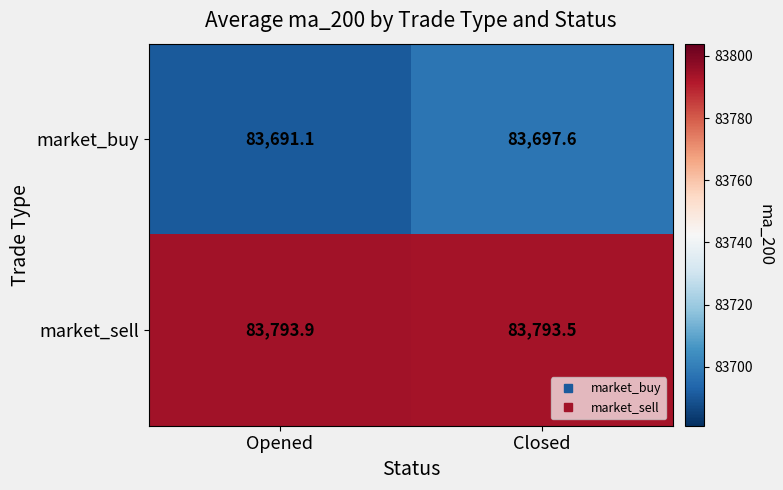

At which category is the sum across all series the highest?

Closed